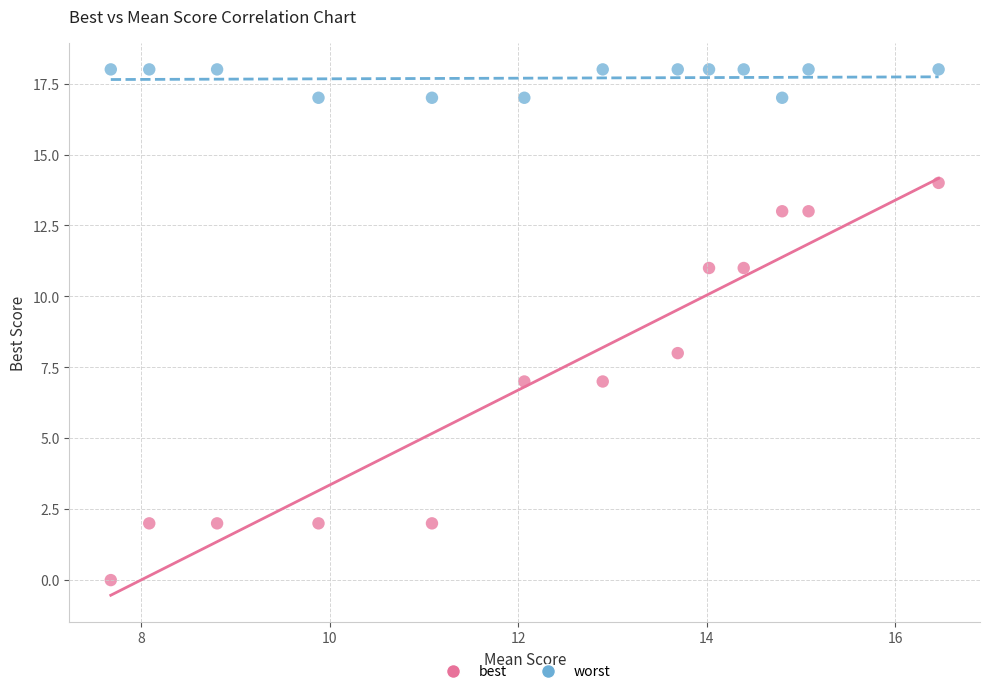

Across all data points, what is the range of Y values (max minus min)?

18